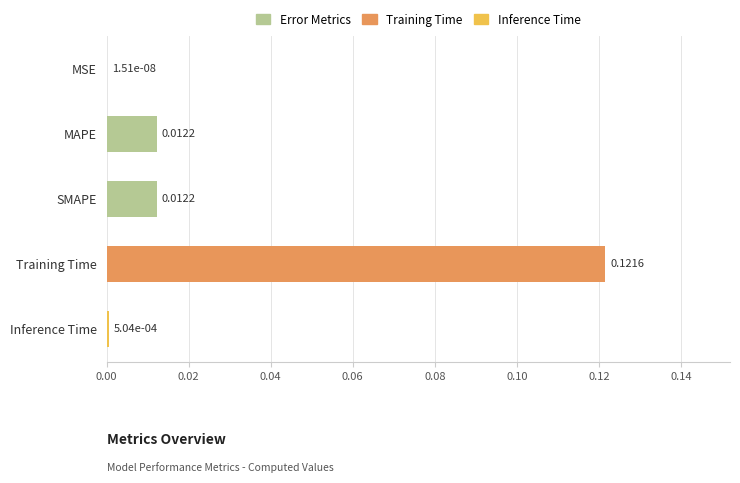

Which has a higher value, Inference Time or SMAPE?

SMAPE